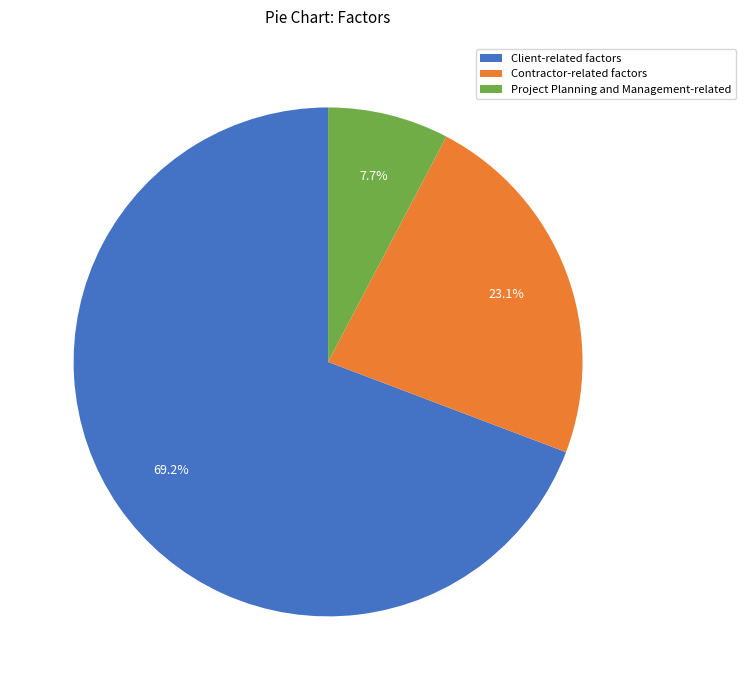

To the nearest percent, what is the combined percentage of Client-related factors and Project Planning and Management-related?

77%